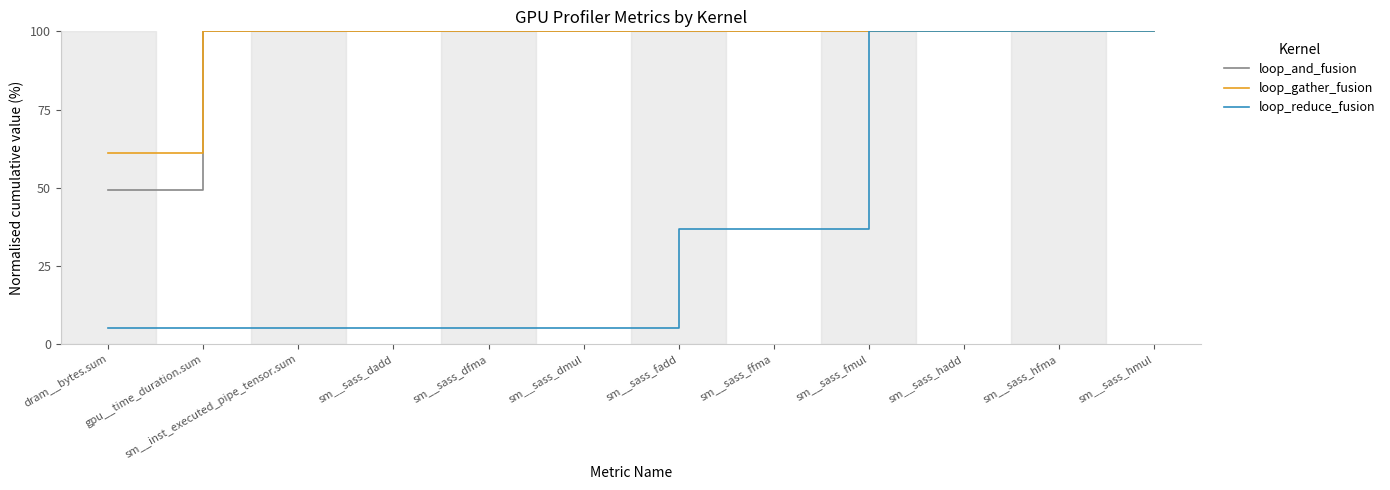

How many lines are shown in the chart?

3